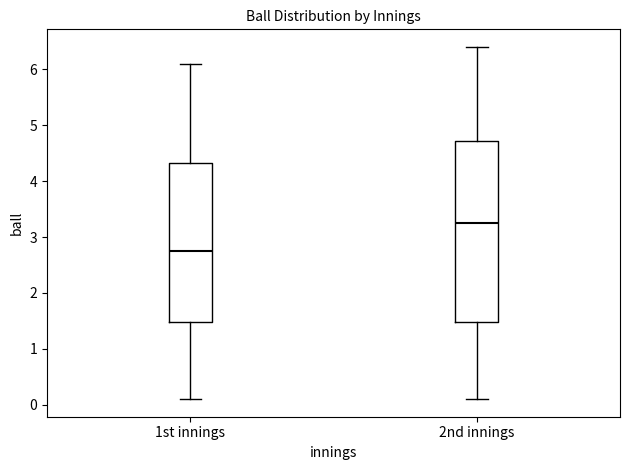

Which box is the tallest, from its lower edge to its upper edge?

2nd innings